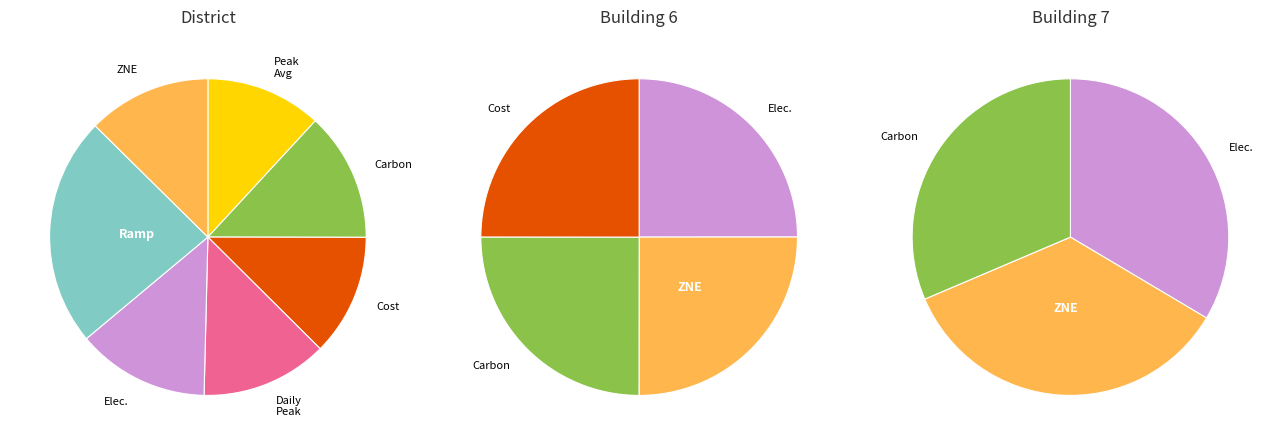

What is the change in value from all_time_peak_average to cost_total?

+0.1